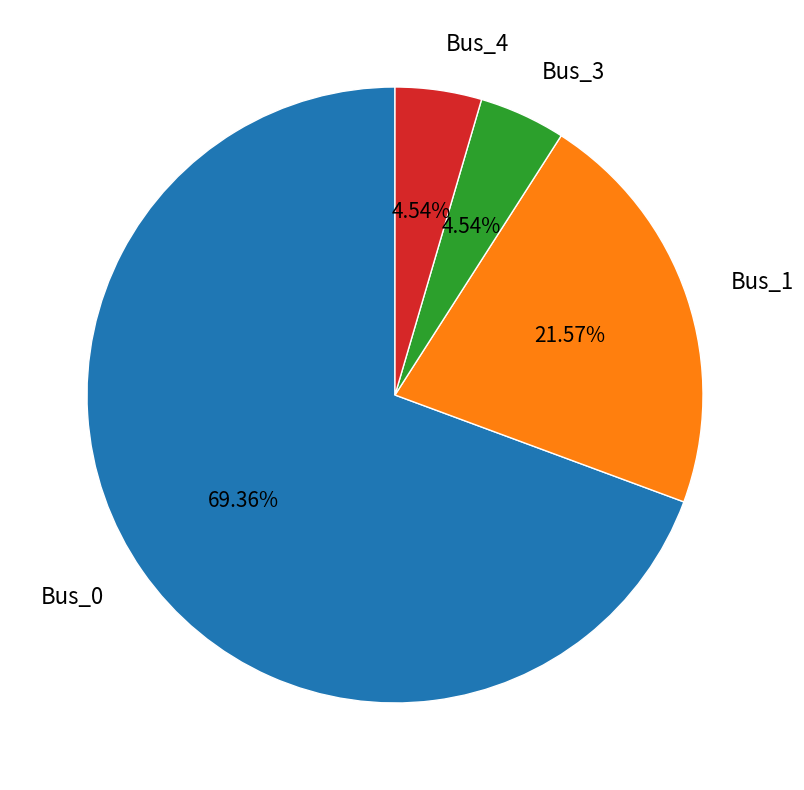

The Bus_0 slice represents 76% of the pie. True or false?

False